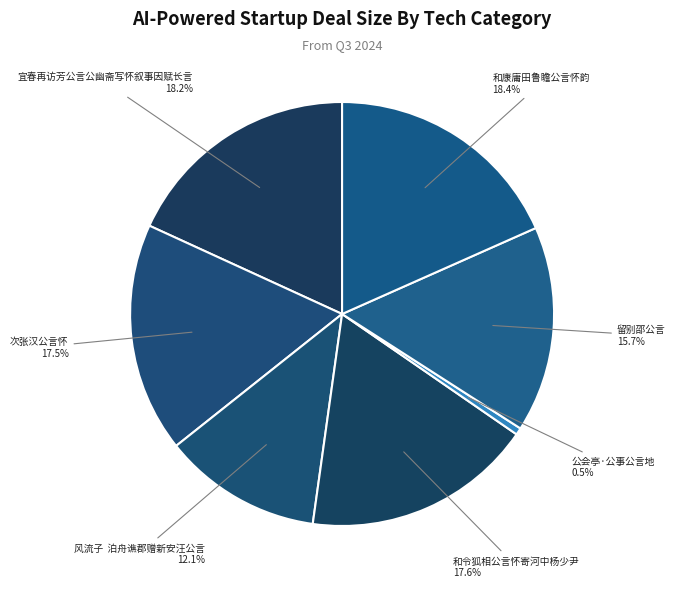

Count the number of slices in the pie.

7